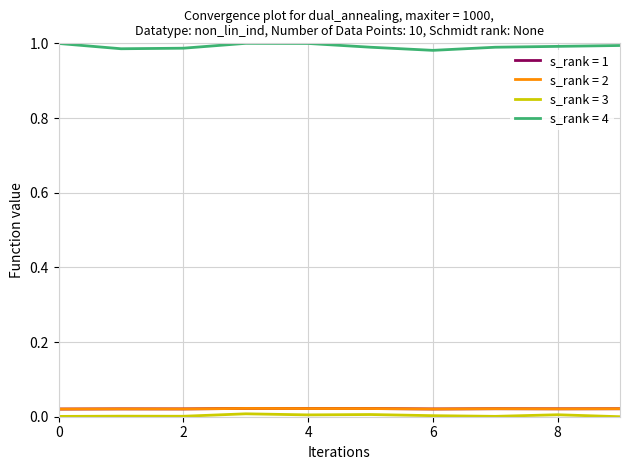

True or false: s_rank = 4 and s_rank = 2 intersect in this chart.

False